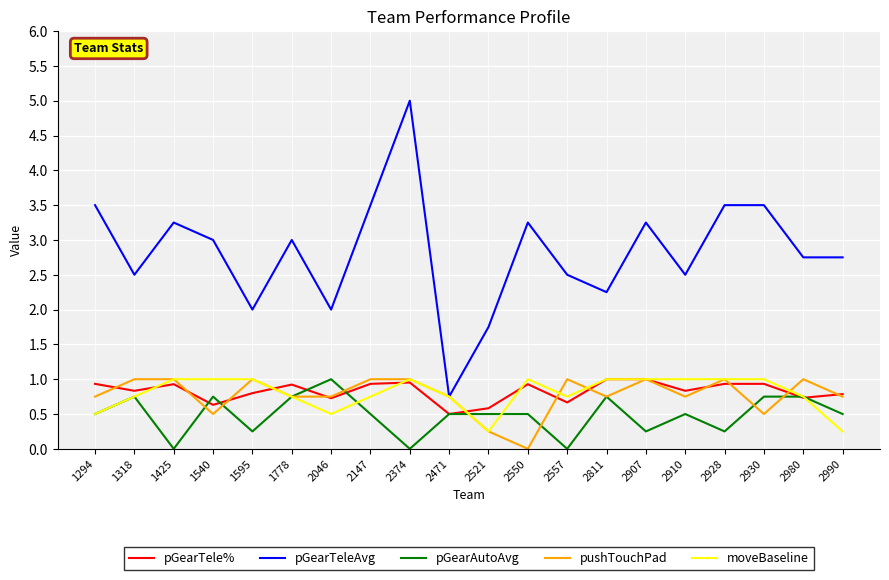

What are all the series names shown in the legend?

pGearTele%, pGearTeleAvg, pGearAutoAvg, pushTouchPad, moveBaseline